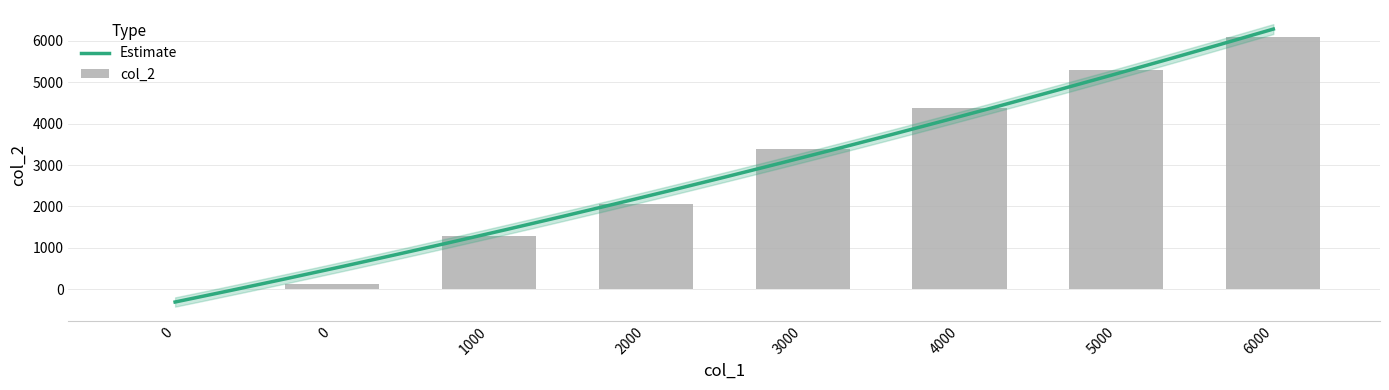

The chart shows a value of 5813 at 3000. True or false?

False